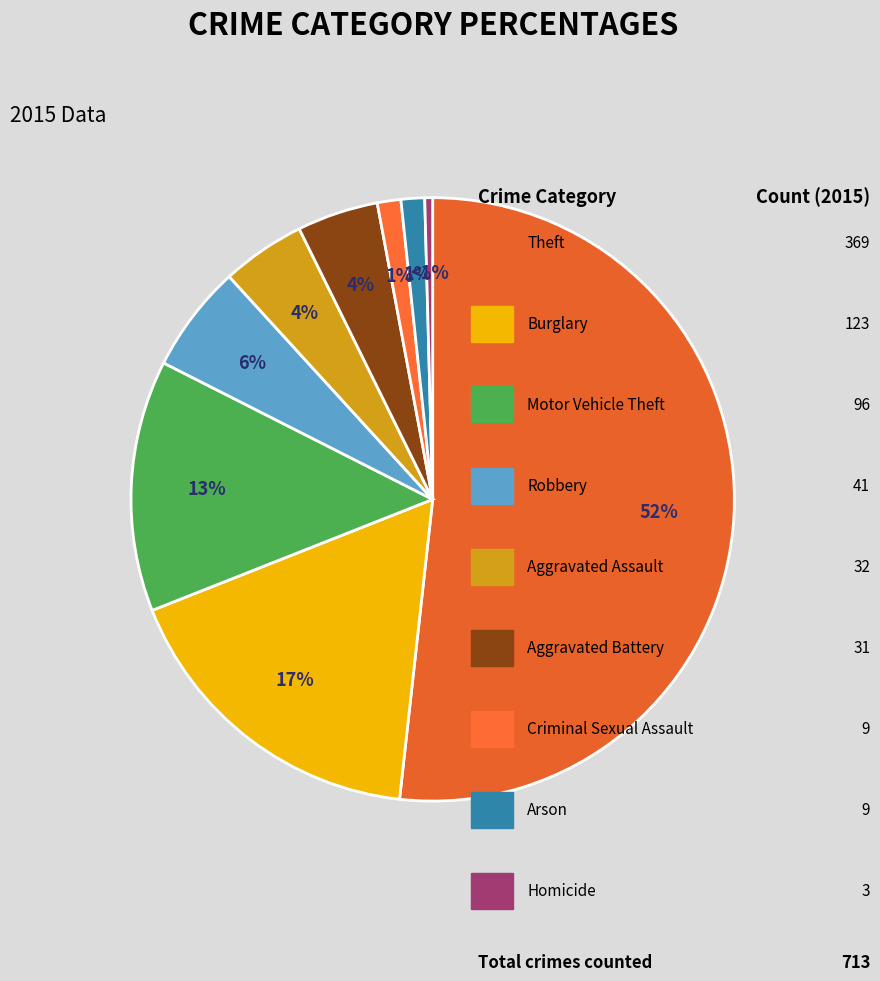

How much of the chart is everything except Burglary?

82.7%